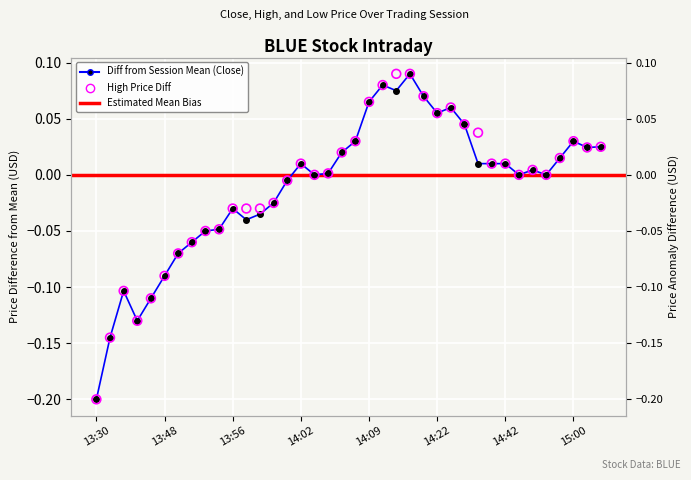

Which series has the largest Y range (max minus min)?

Close